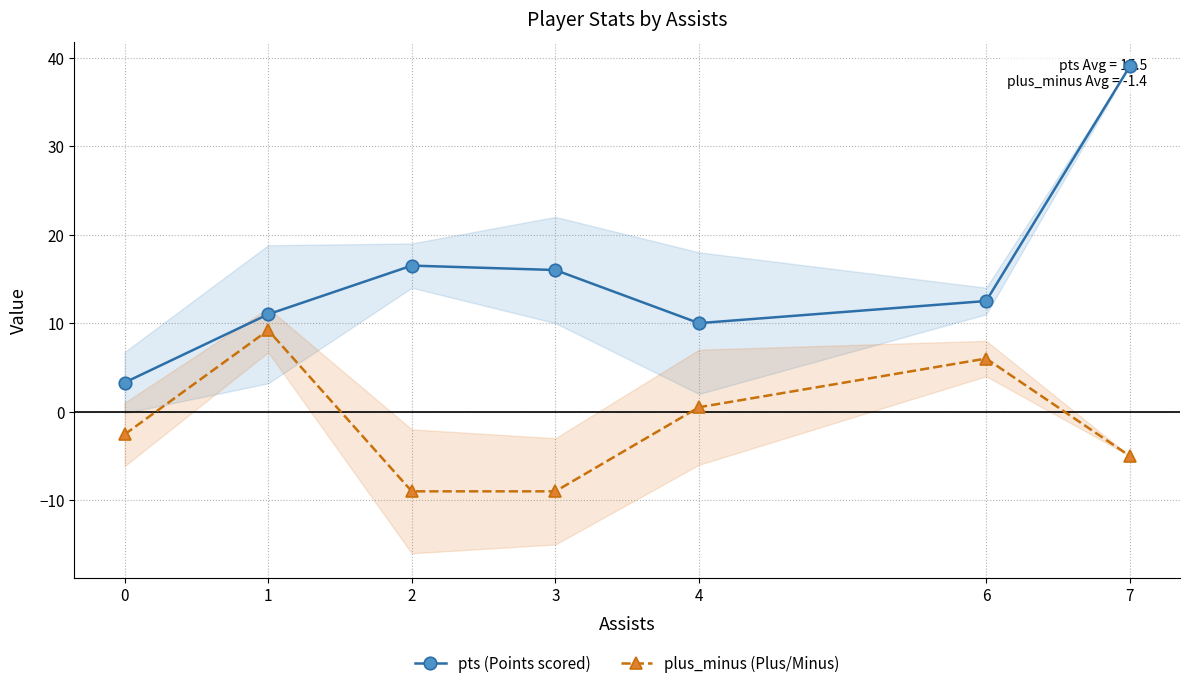

What are all the series names shown in the legend?

pts (Points scored), plus_minus (Plus/Minus)